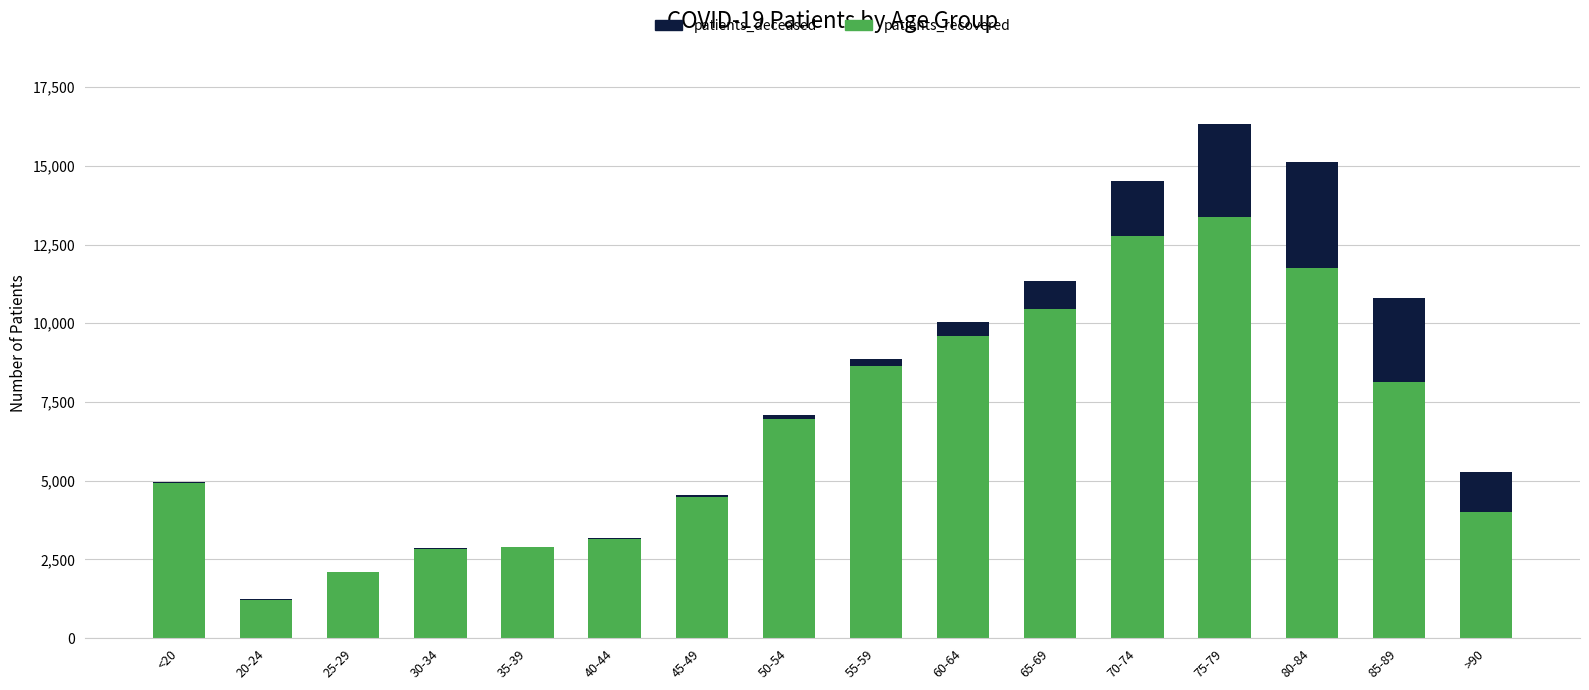

At which category is the sum across all series the highest?

75-79